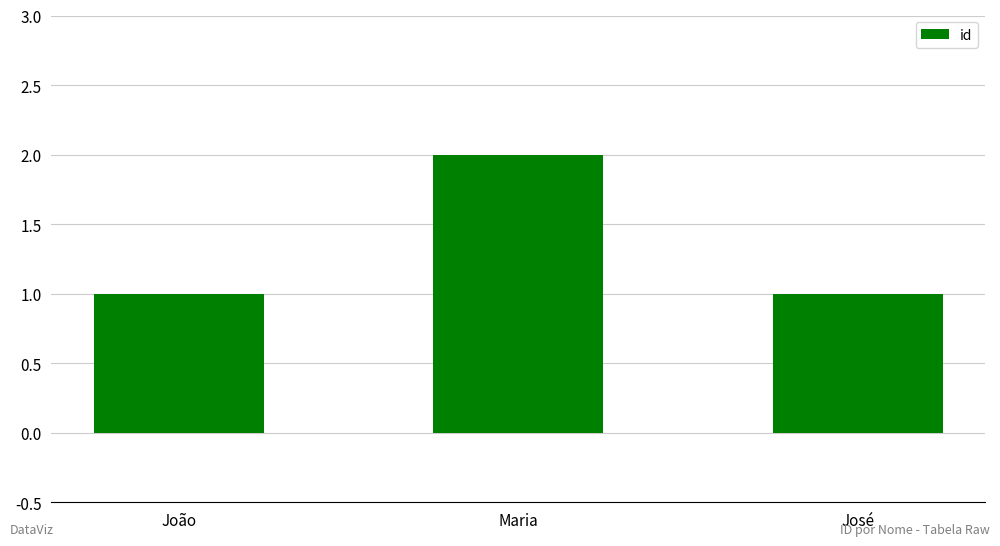

How many series are shown in this chart?

1